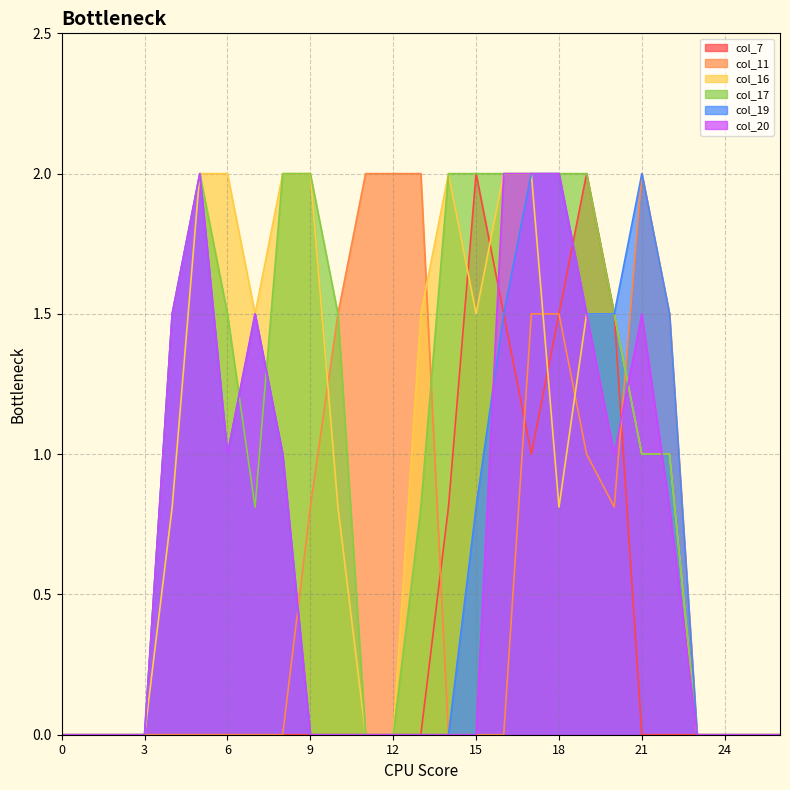

The value of col_20 at 1 is 0.0. True or false?

True